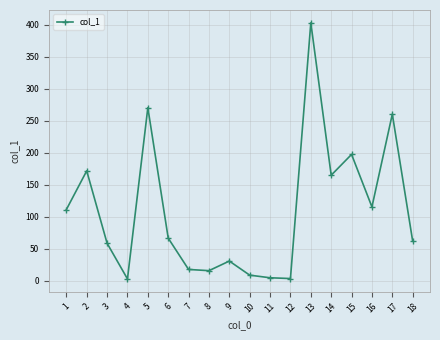

True or false: the data shows 15.6 at 8.

True